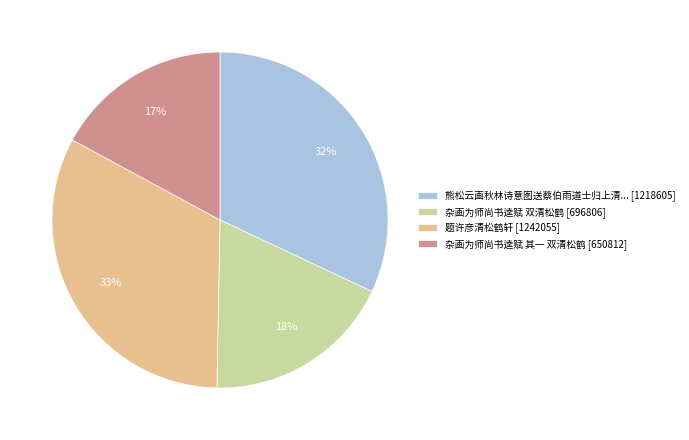

To the nearest percent, what percentage of the pie is 杂画为师尚书逵赋 其一 双清松鹤 [650812]?

17%